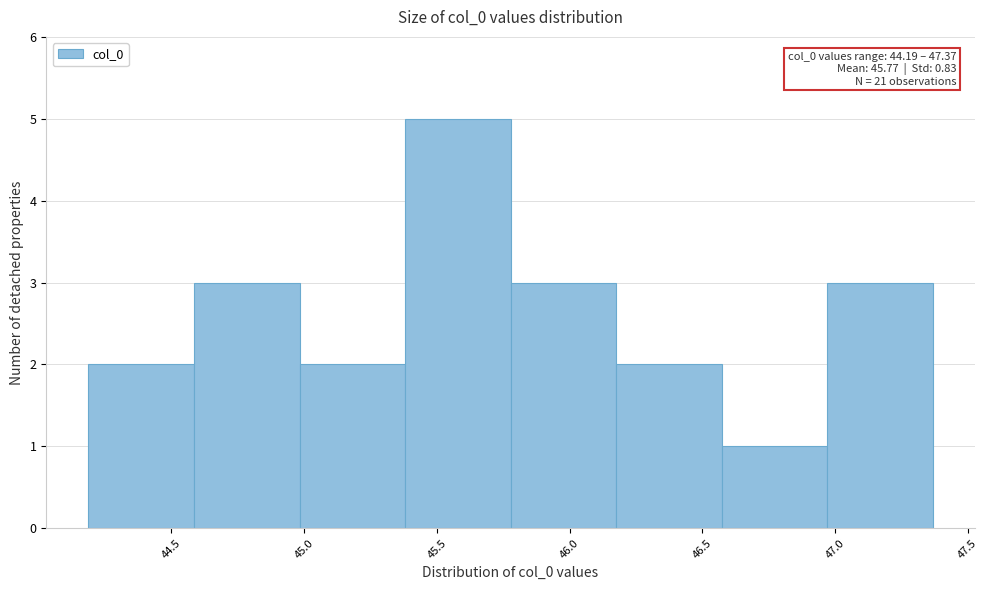

Which range on the x-axis has the tallest bar?

45.40 to 45.80